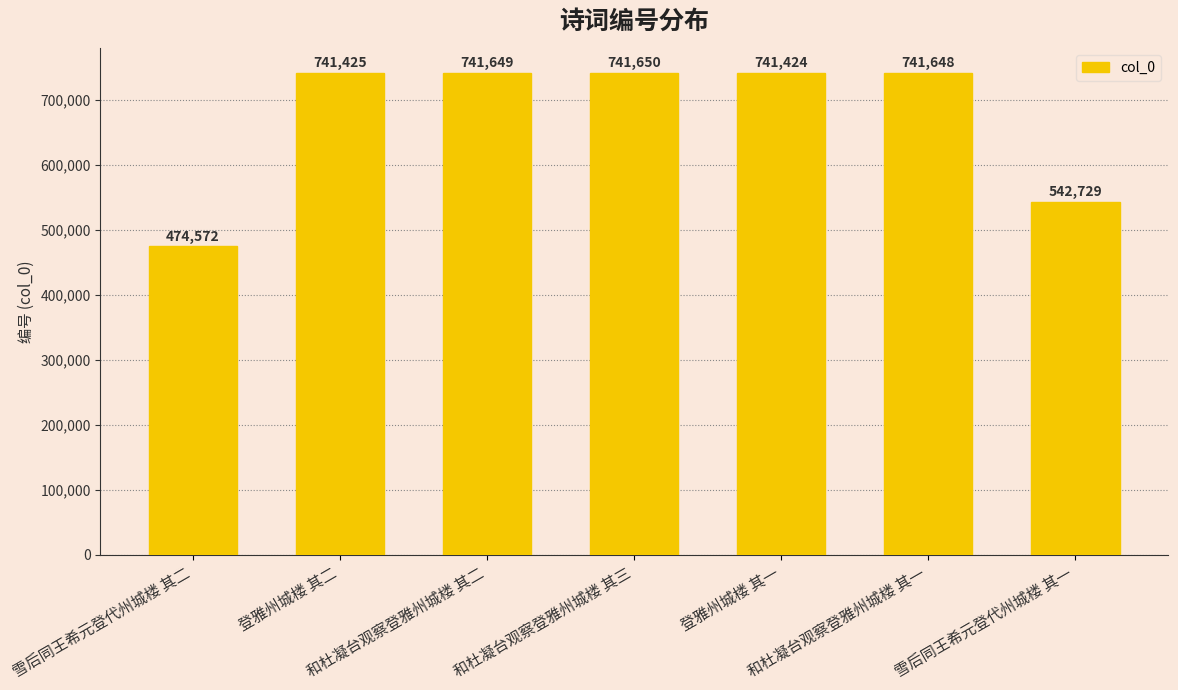

What is the approximate value at 和杜凝台观察登雅州城楼 其二?

741649